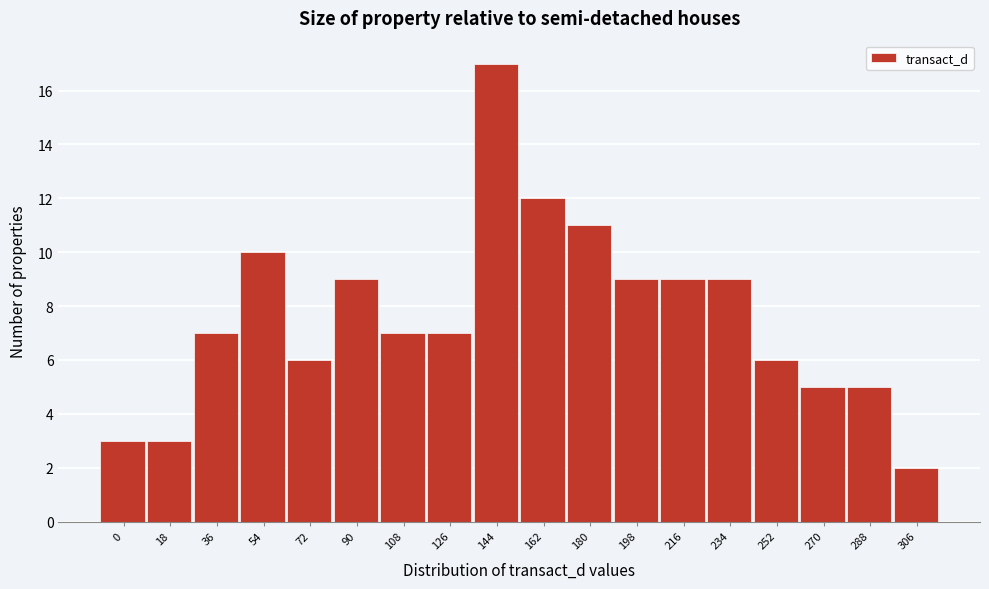

Reading left to right, extract all data points from this chart.

0=3	18=3	36=7	54=10	72=6	90=9	108=7	126=7	144=17	162=12	180=11	198=9	216=9	234=9	252=6	270=5	288=5	306=2